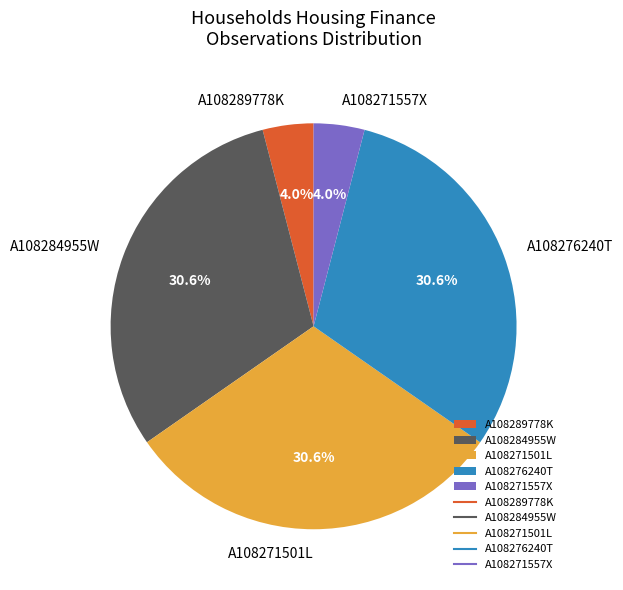

Approximately how many times larger is the value at A108289778K compared to A108271557X?

1.0